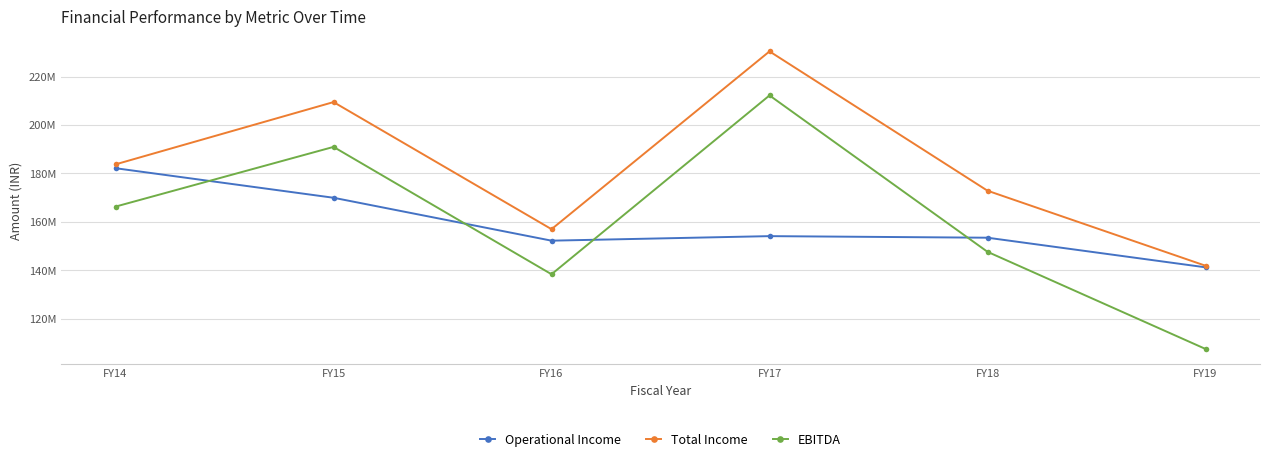

True or false: Total Income and EBITDA cross at least once.

False